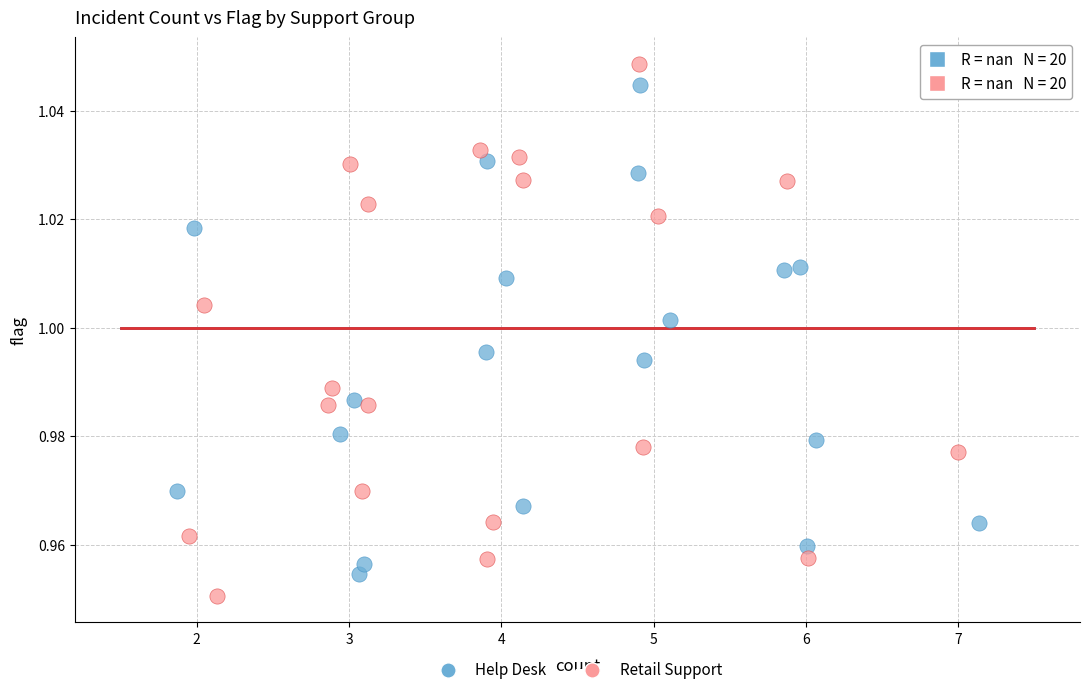

Which series contains the lowest Y value?

Retail Support